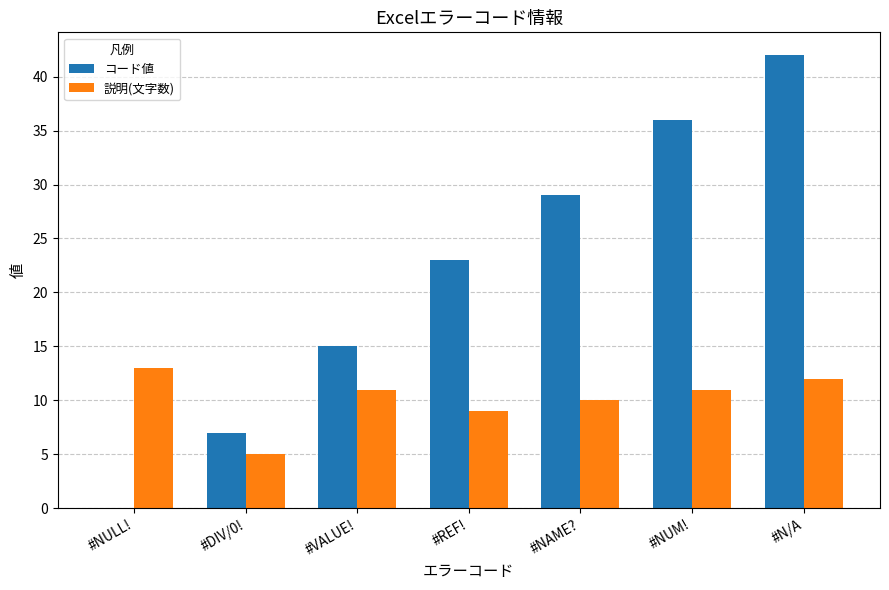

What is the maximum value shown in the chart?

42